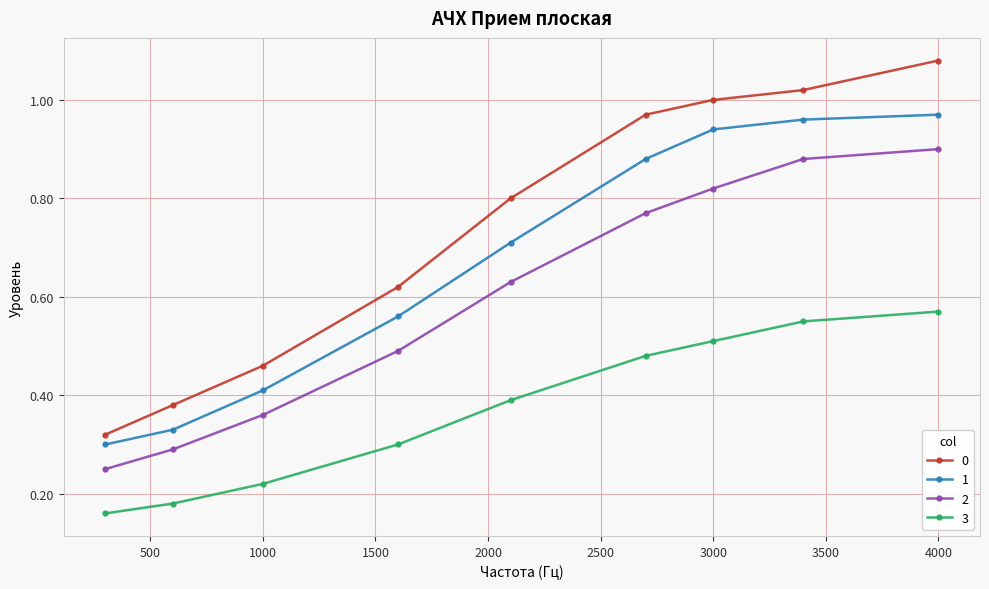

What is the sum of all 1 values?

6.1